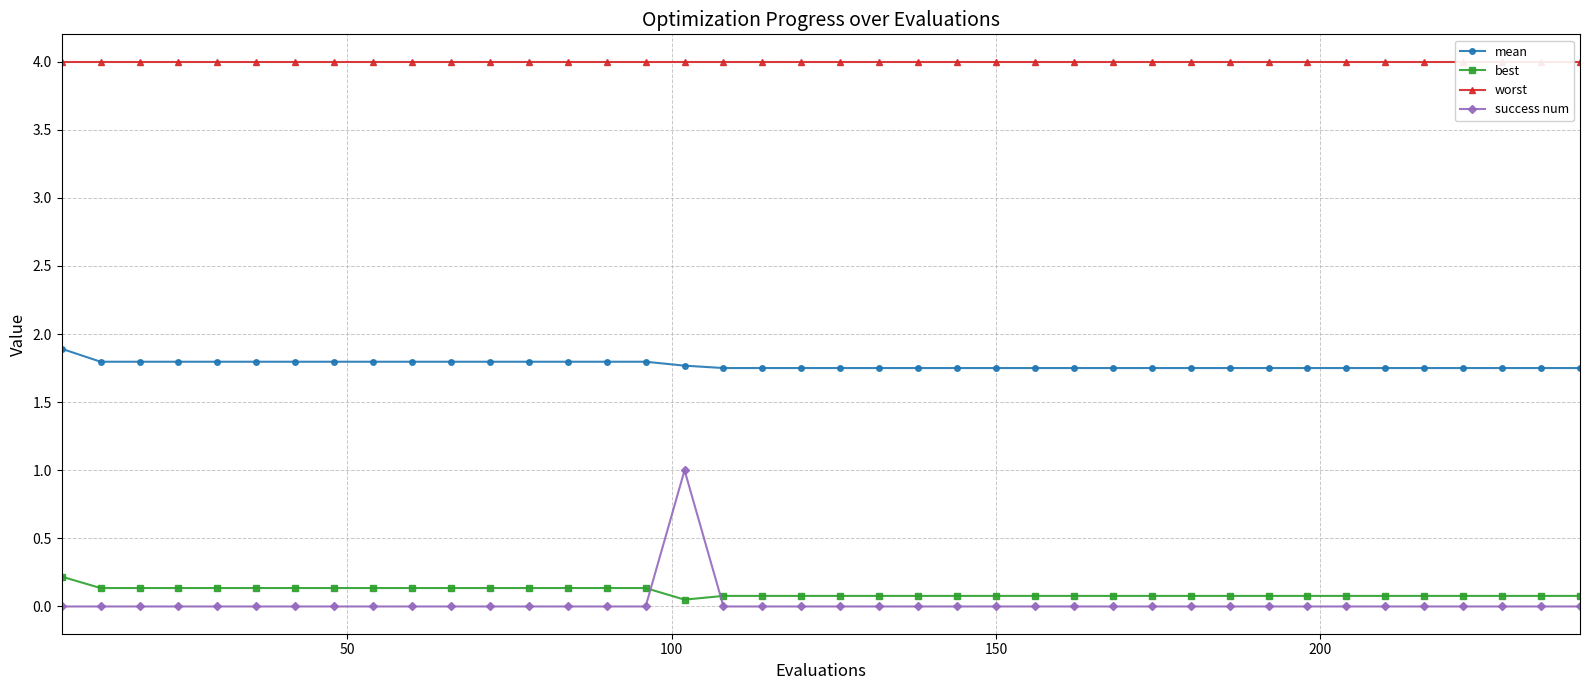

True or false: mean and success num intersect in this chart.

False